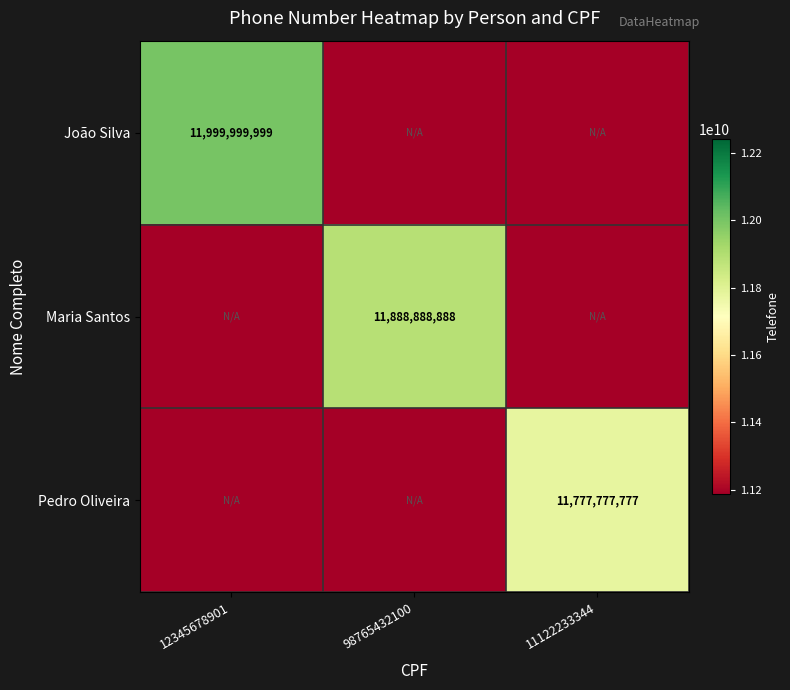

The value of Pedro Oliveira at 98765432100 is 19856312034.6. True or false?

False